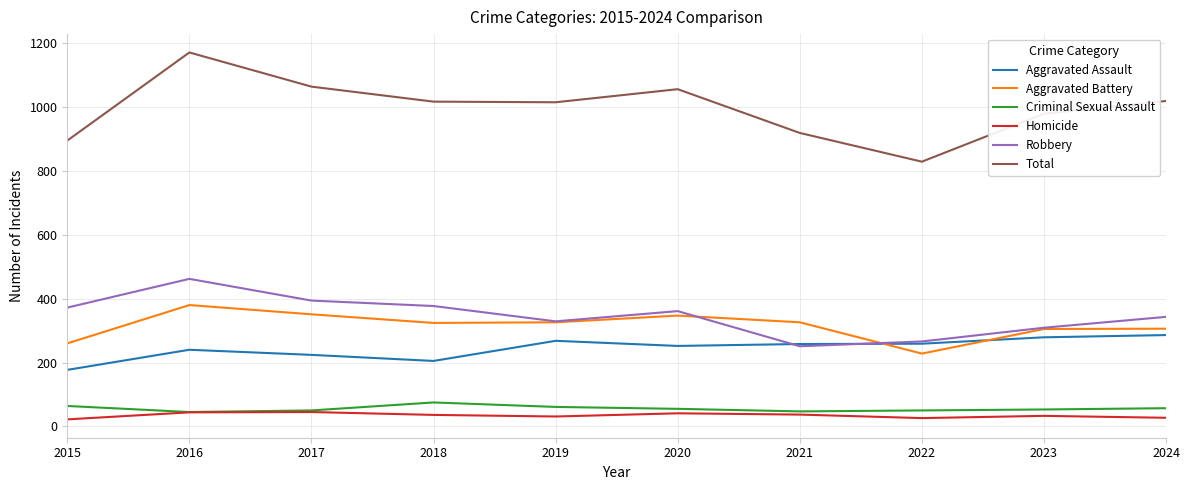

What is the minimum value shown in the chart?

22